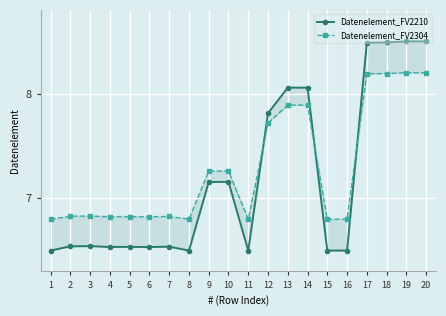

What is the minimum value for Datenelement_FV2304?

6.8